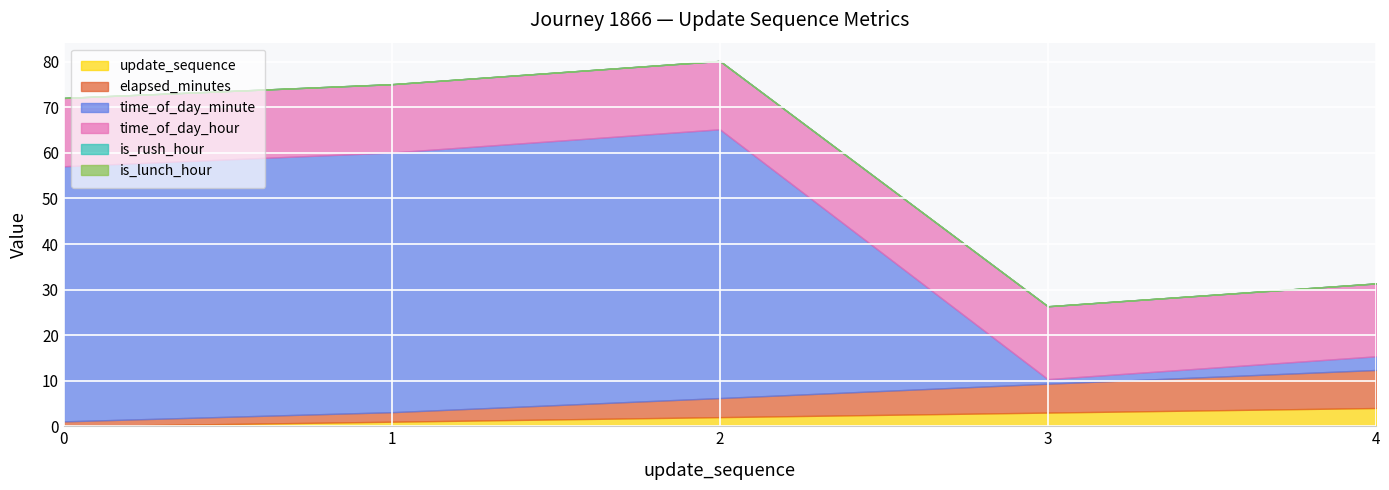

Reading left to right, extract all data points from this chart.

update_sequence: 0.0	1.0	2.0	3.0	4.0
elapsed_minutes: 1.1	2.1	4.2	6.3	8.3
time_of_day_minute: 56.0	57.0	59.0	1.0	3.0
time_of_day_hour: 15.0	15.0	15.0	16.0	16.0
is_rush_hour: 0.0	0.0	0.0	0.0	0.0
is_lunch_hour: 0.0	0.0	0.0	0.0	0.0